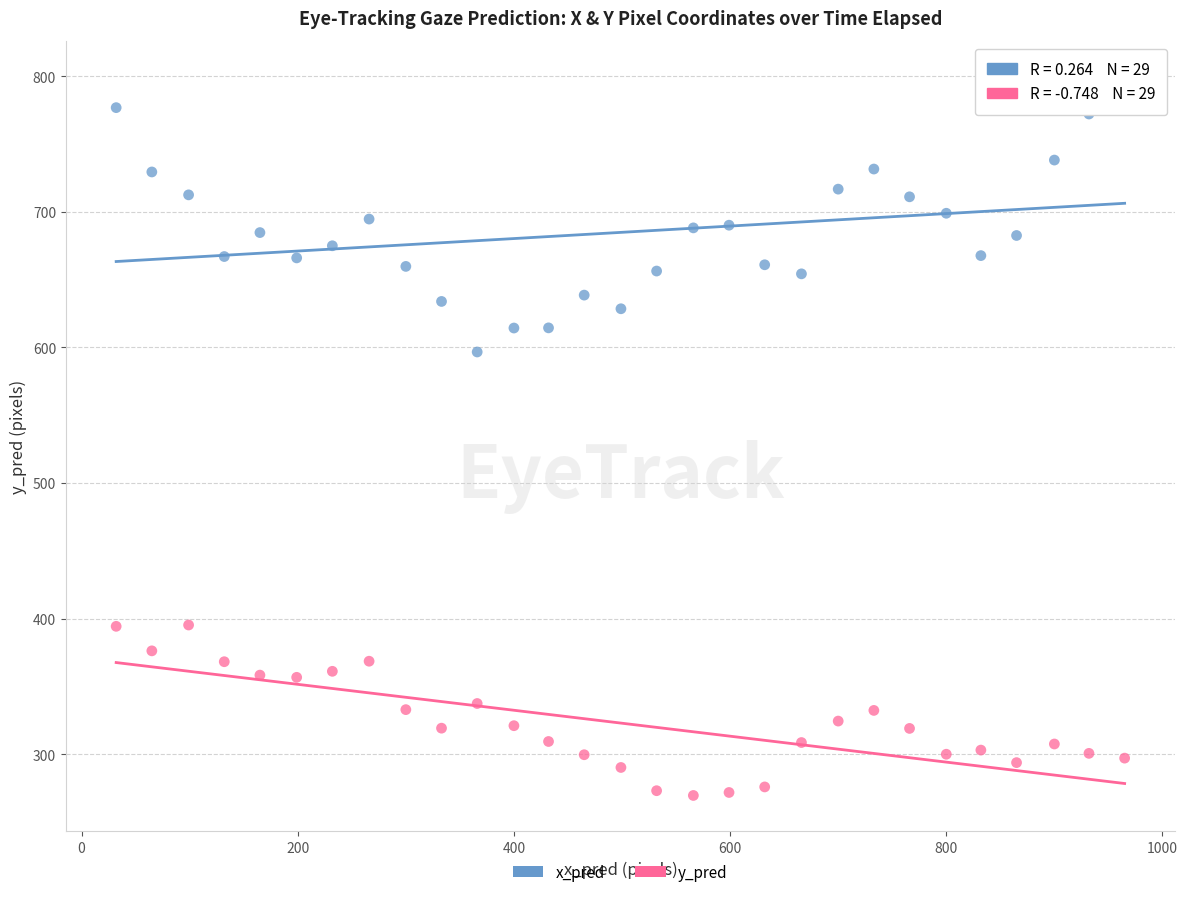

Across all data points, what is the range of Y values (max minus min)?

530.0